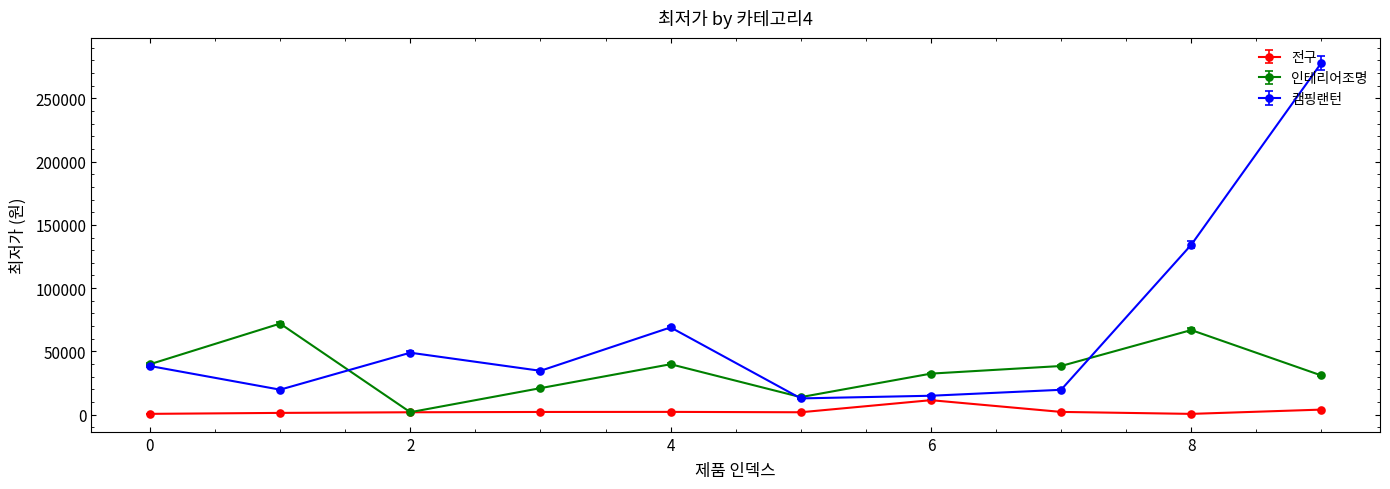

Does the chart have visible grid lines?

No